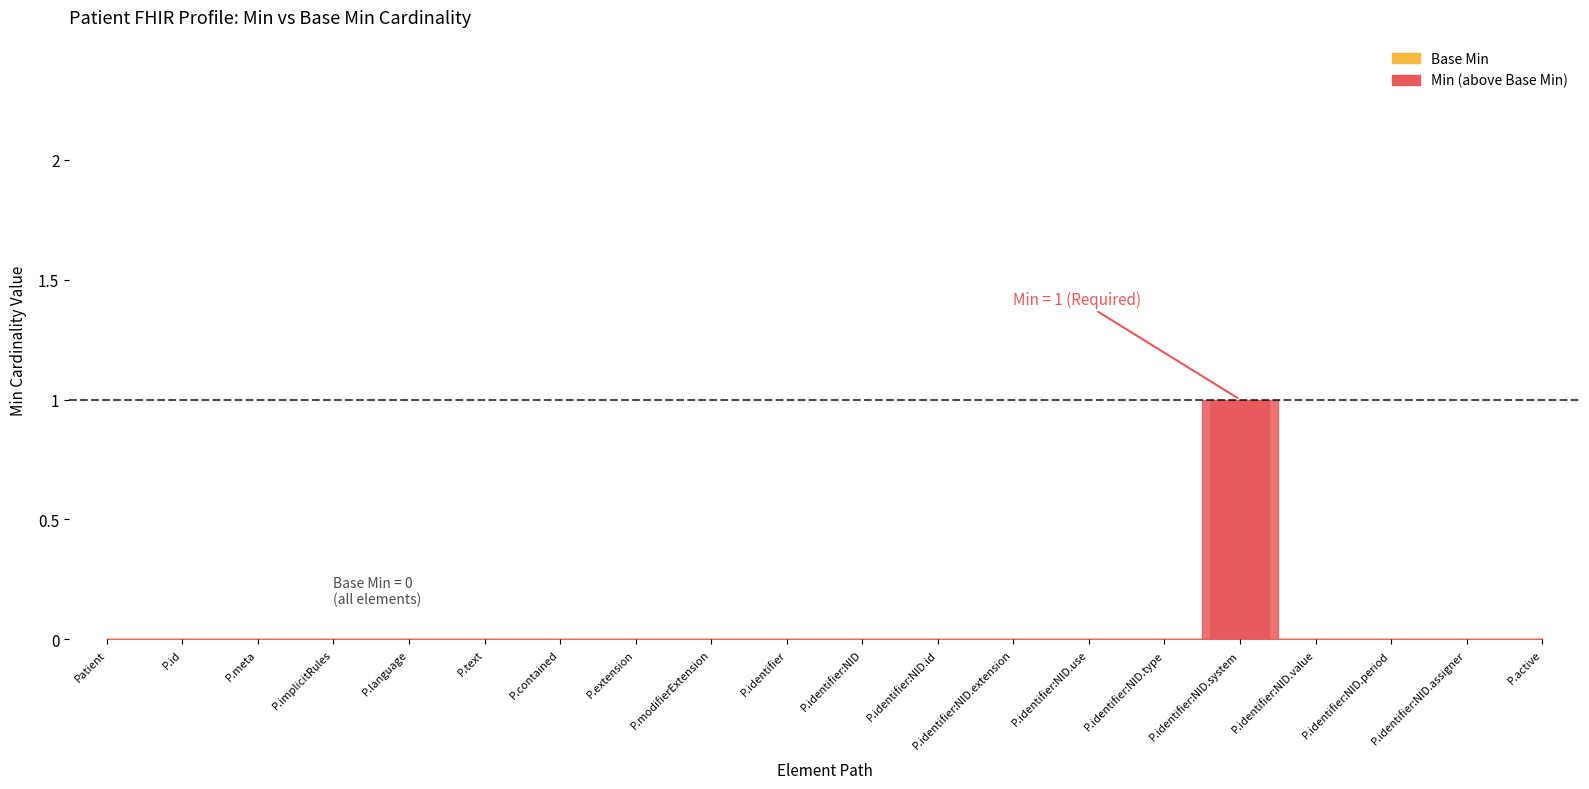

Are the bars grouped side by side (vs. stacked)?

No